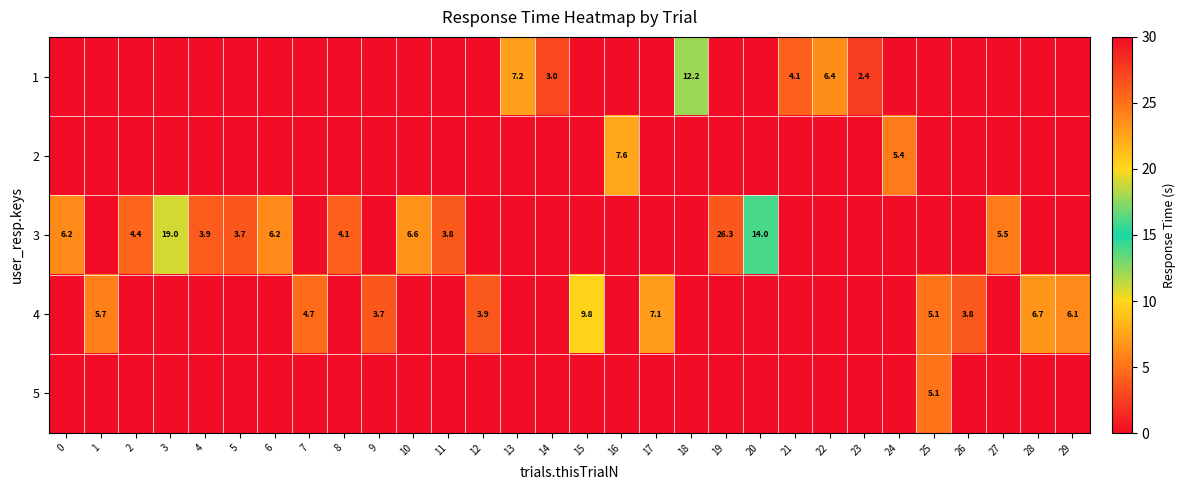

True or false: 4 has a value of 14.2 at 15.

False